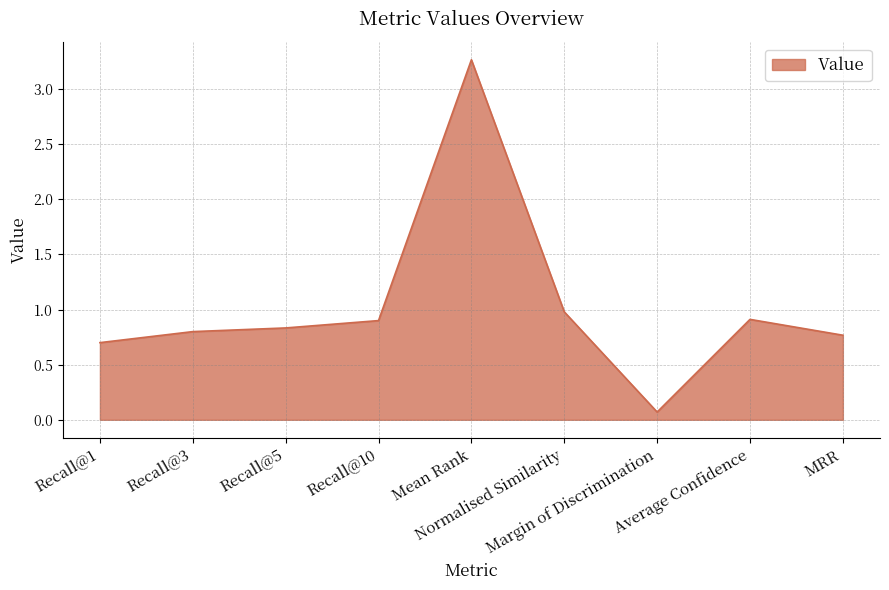

Reading left to right, transcribe all the data shown in this chart.

0.7	0.8	0.8	0.9	3.3	1.0	0.1	0.9	0.8